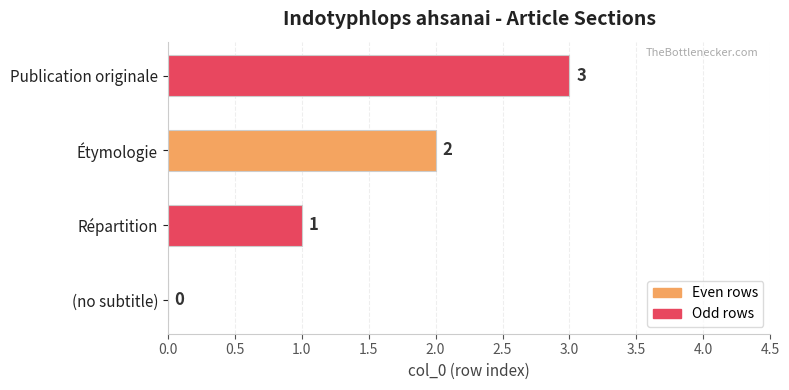

The chart shows a value of 1 at Publication originale. True or false?

False